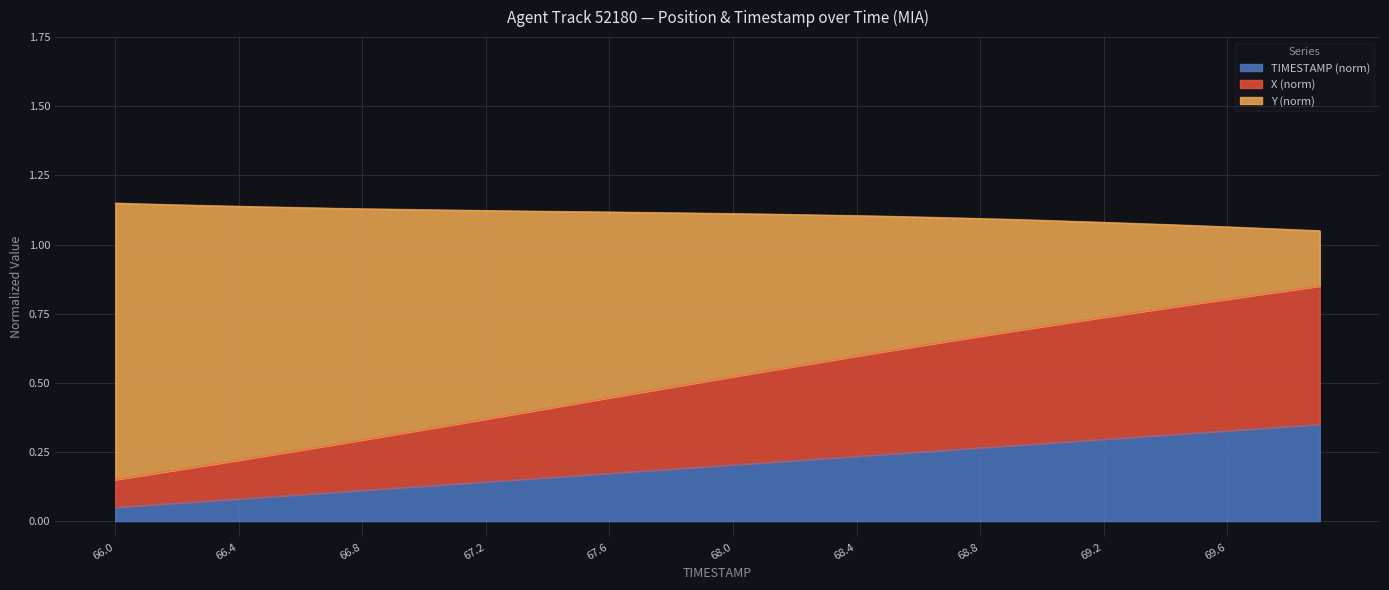

Does the chart have visible grid lines?

Yes